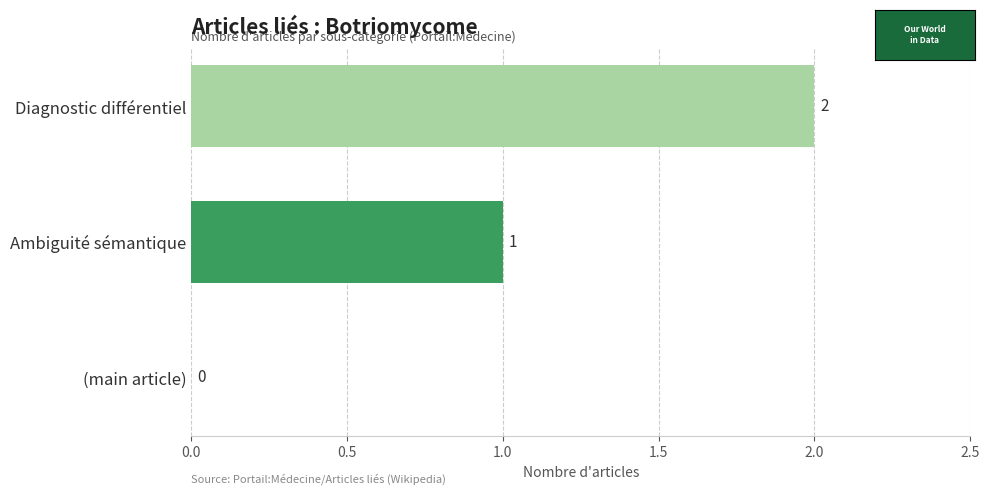

What is the sum of all values?

3